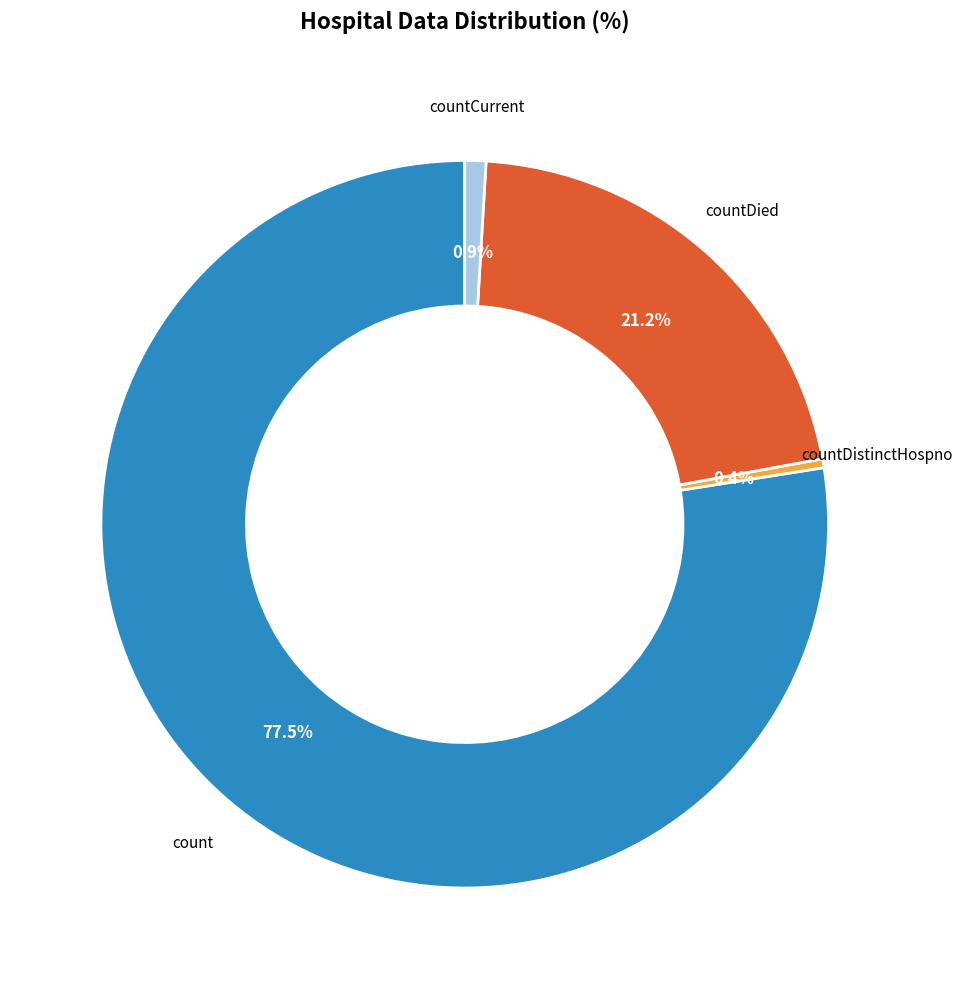

Rank the categories by value from lowest to highest.

countDistinctHospno, countCurrent, countDied, count